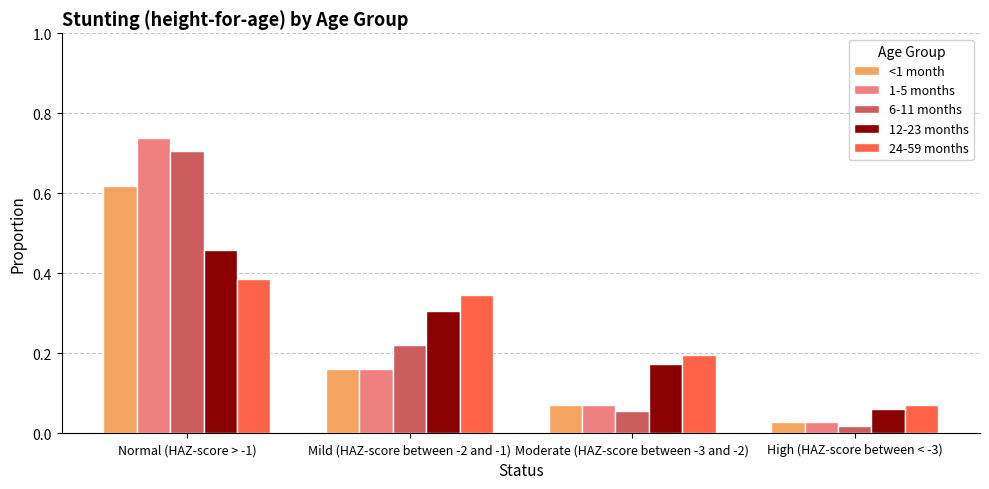

Between Normal (HAZ-score > -1) and Moderate (HAZ-score between -3 and -2), which series saw the biggest shift?

1-5 months